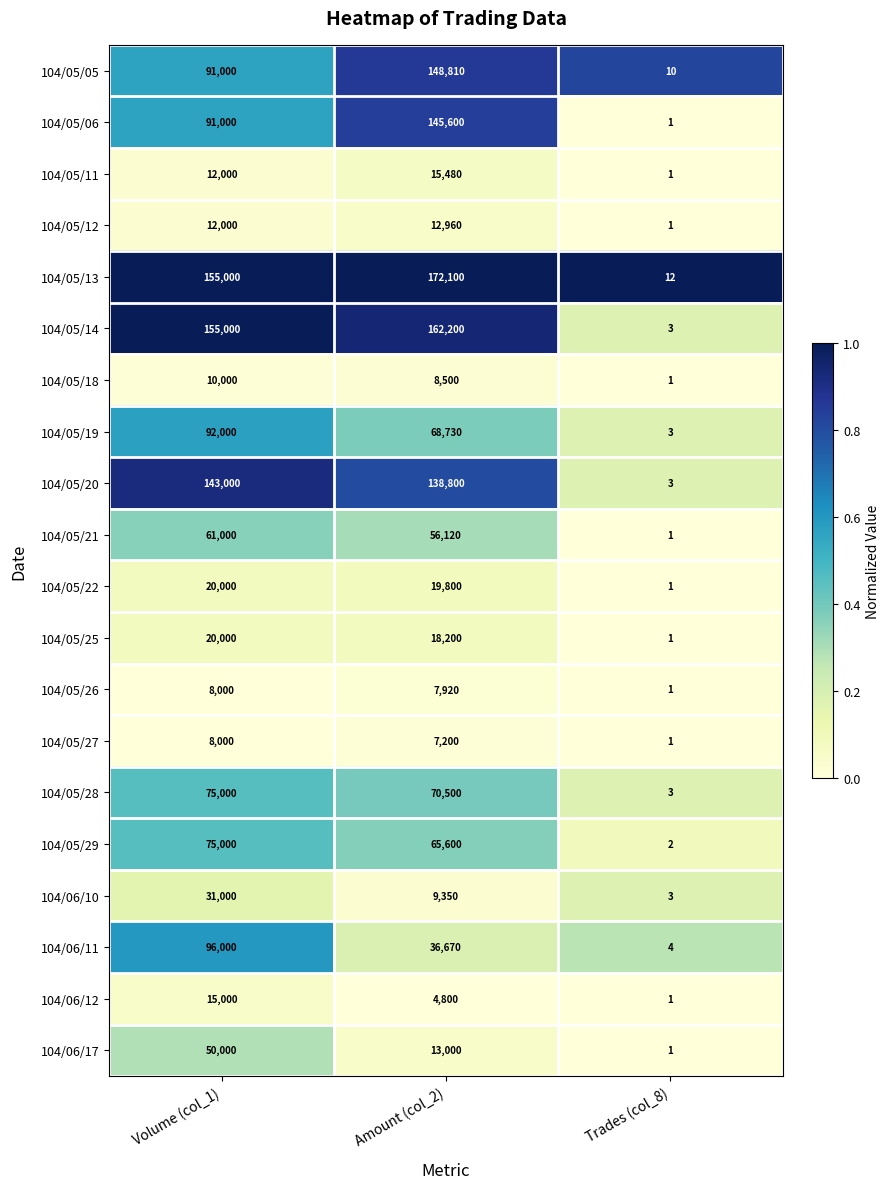

At which label is 104/06/11 closest to 48002?

Amount (col_2)